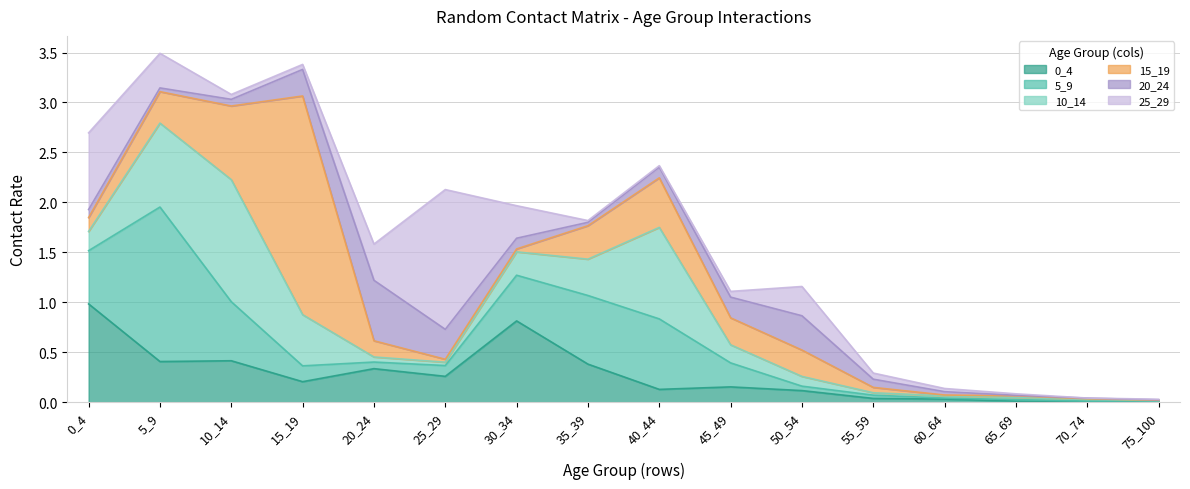

Is it true that 25_29 equals 0.0 at 70_74?

False